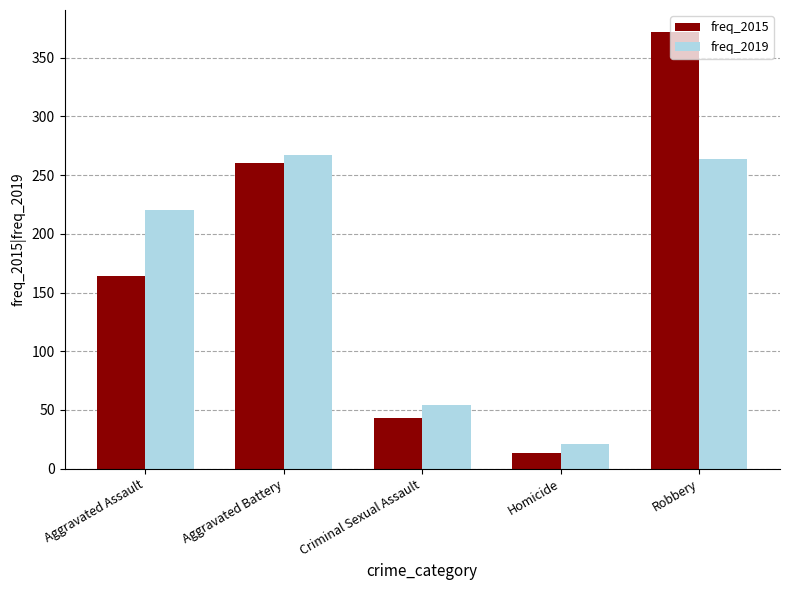

What is the spread (max minus min) of values at Robbery?

108